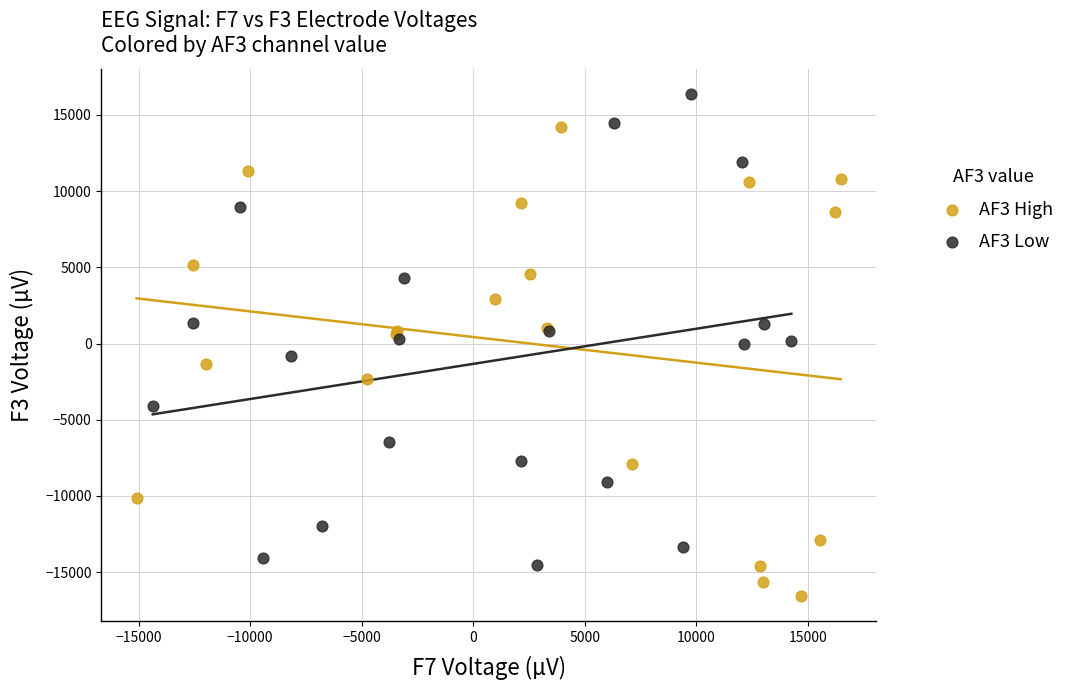

Which series reaches the minimum Y coordinate?

AF3 High